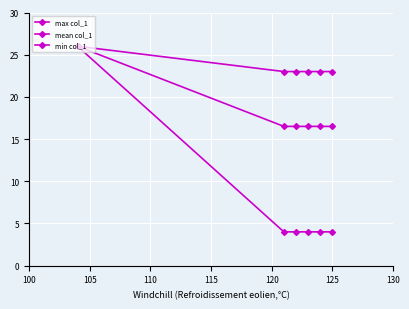

How many categories are shown in the chart?

6